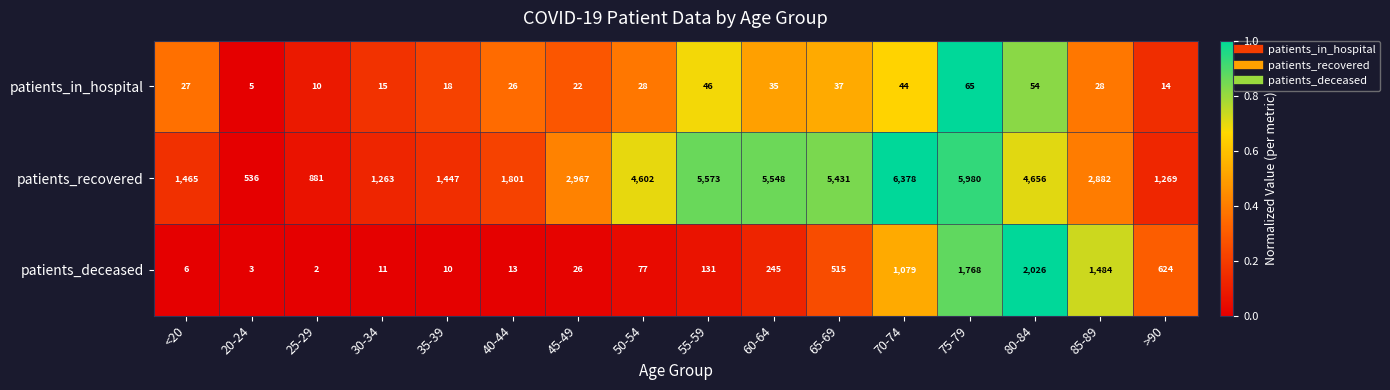

At which category is the sum across all series the highest?

75-79